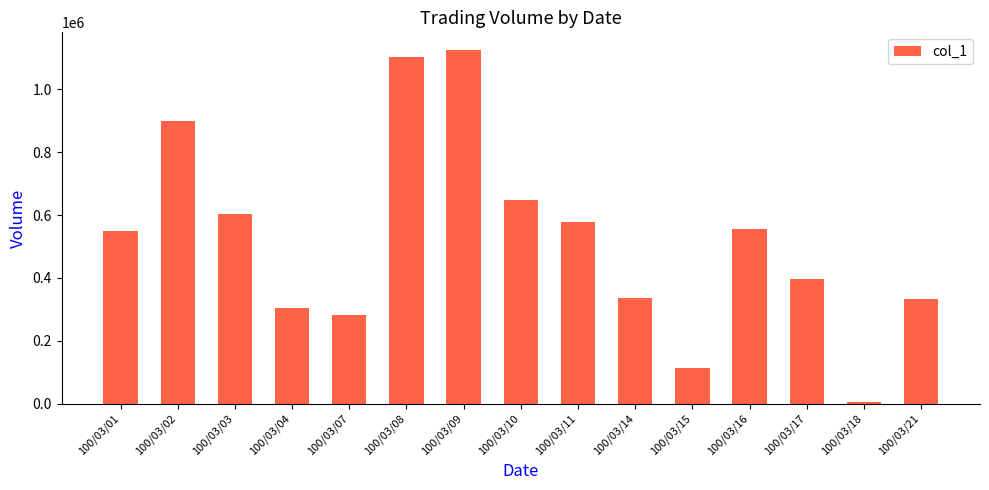

How many categories are shown in the chart?

15